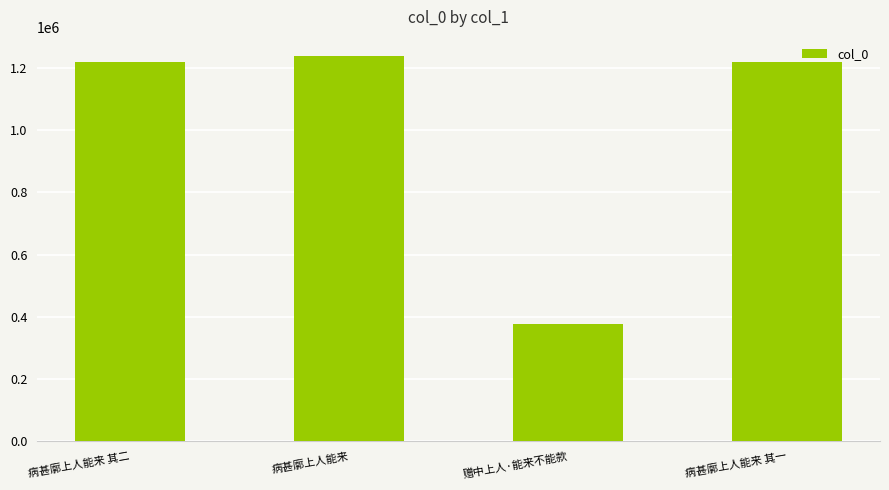

What is the sum of the values at 病甚廓上人能来 其二 and 病甚廓上人能来 其一?

2434647